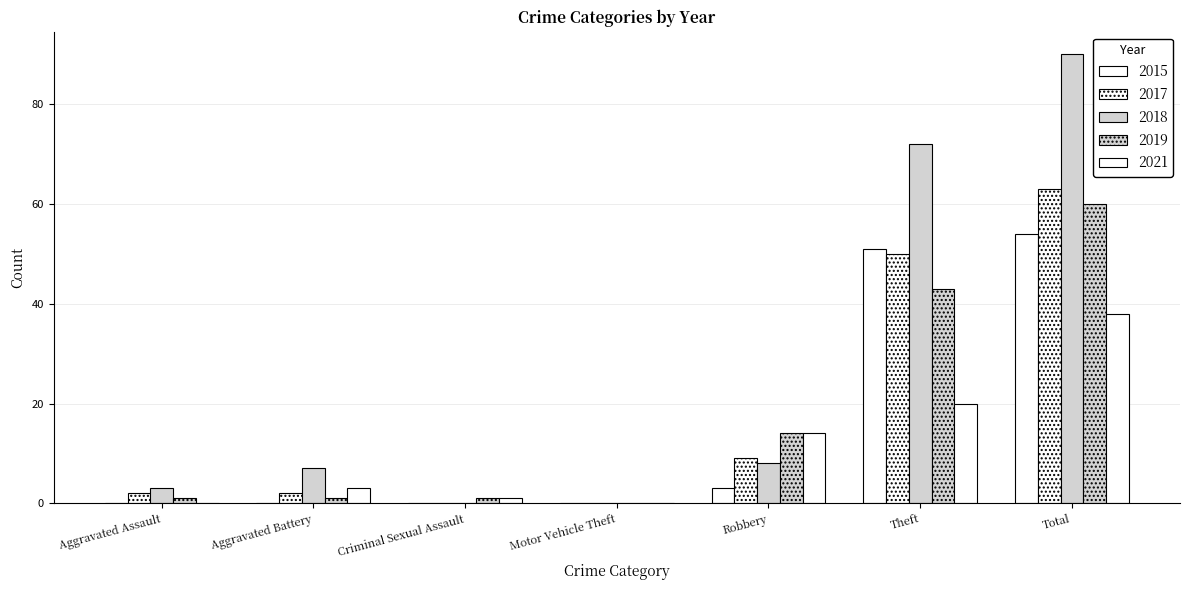

How many groups of bars are there?

7